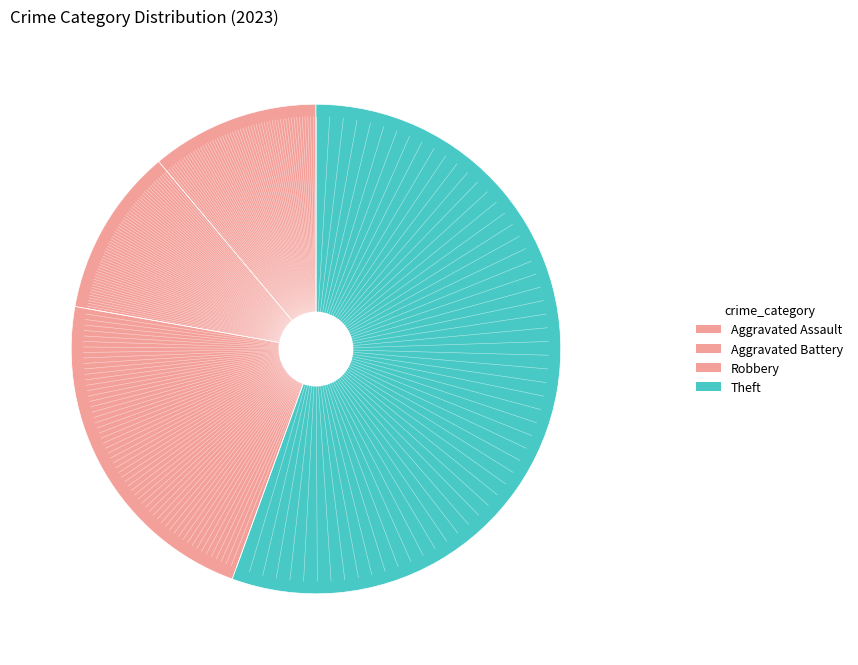

Which category has the smallest portion of the pie?

Aggravated Assault